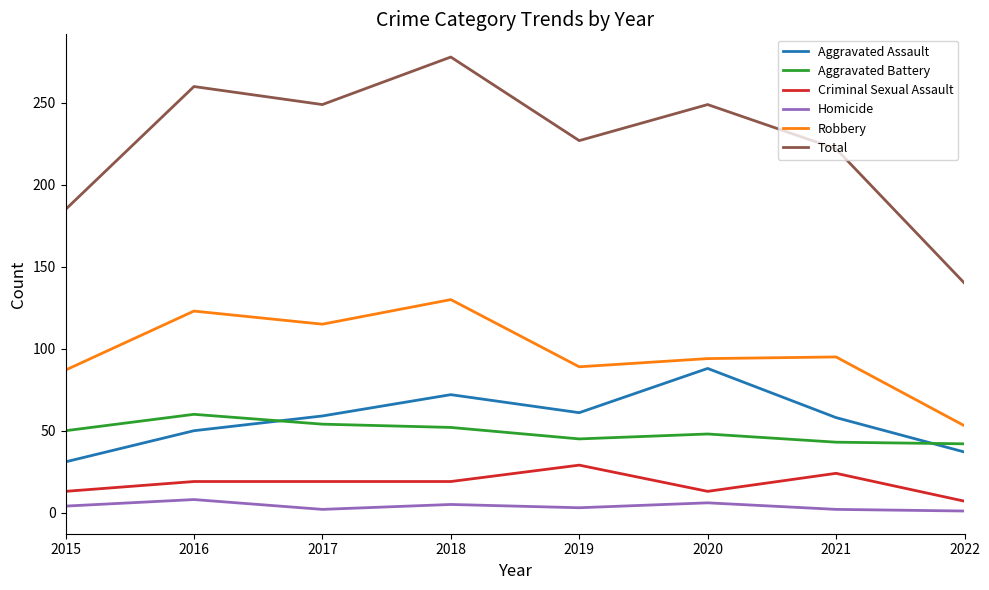

Rank the series by their maximum value, from lowest to highest.

Homicide, Criminal Sexual Assault, Aggravated Battery, Aggravated Assault, Robbery, Total